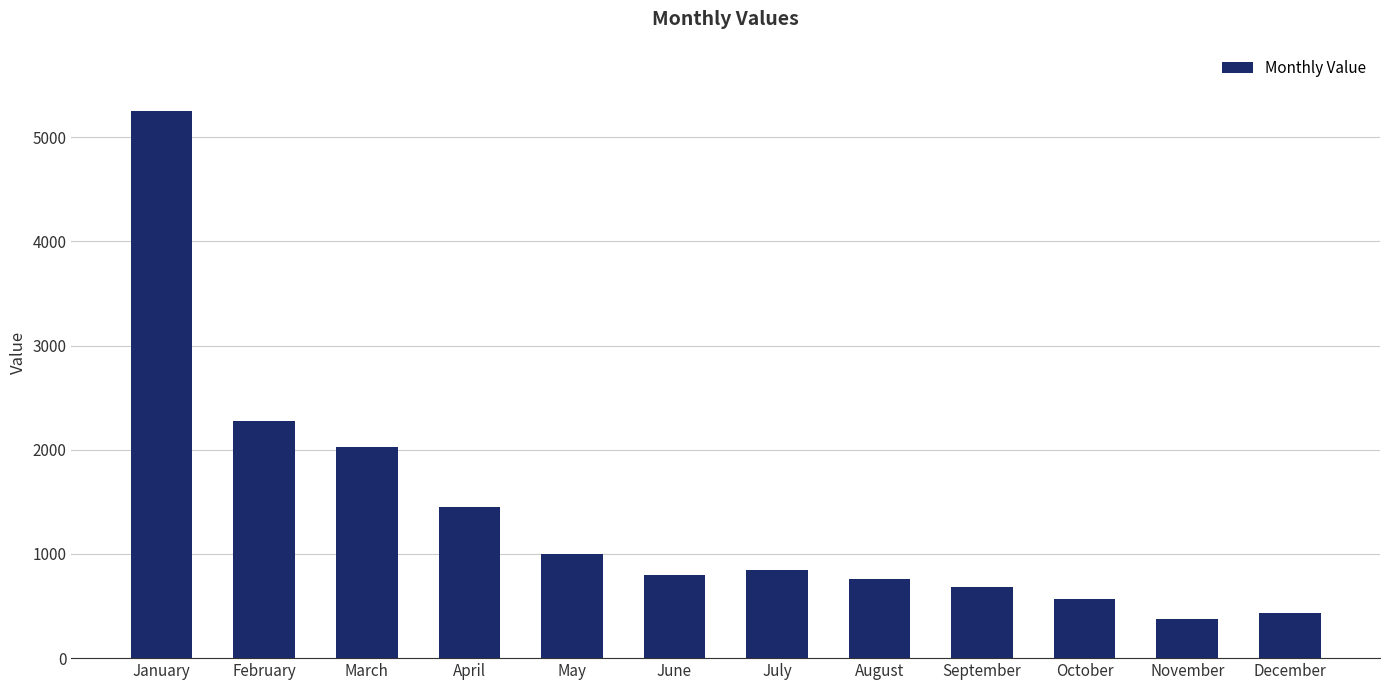

At which category does the chart reach its minimum across all series?

November